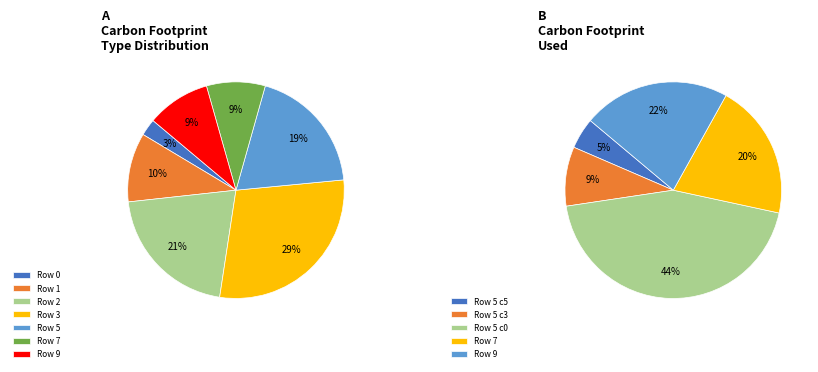

How many segments does this pie chart have?

7